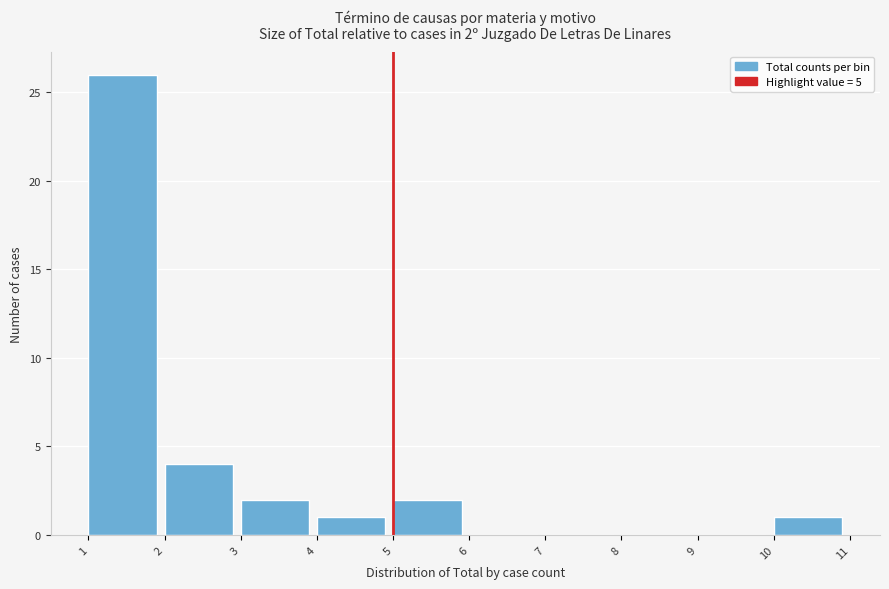

Which range on the x-axis has the tallest bar?

1 to 2